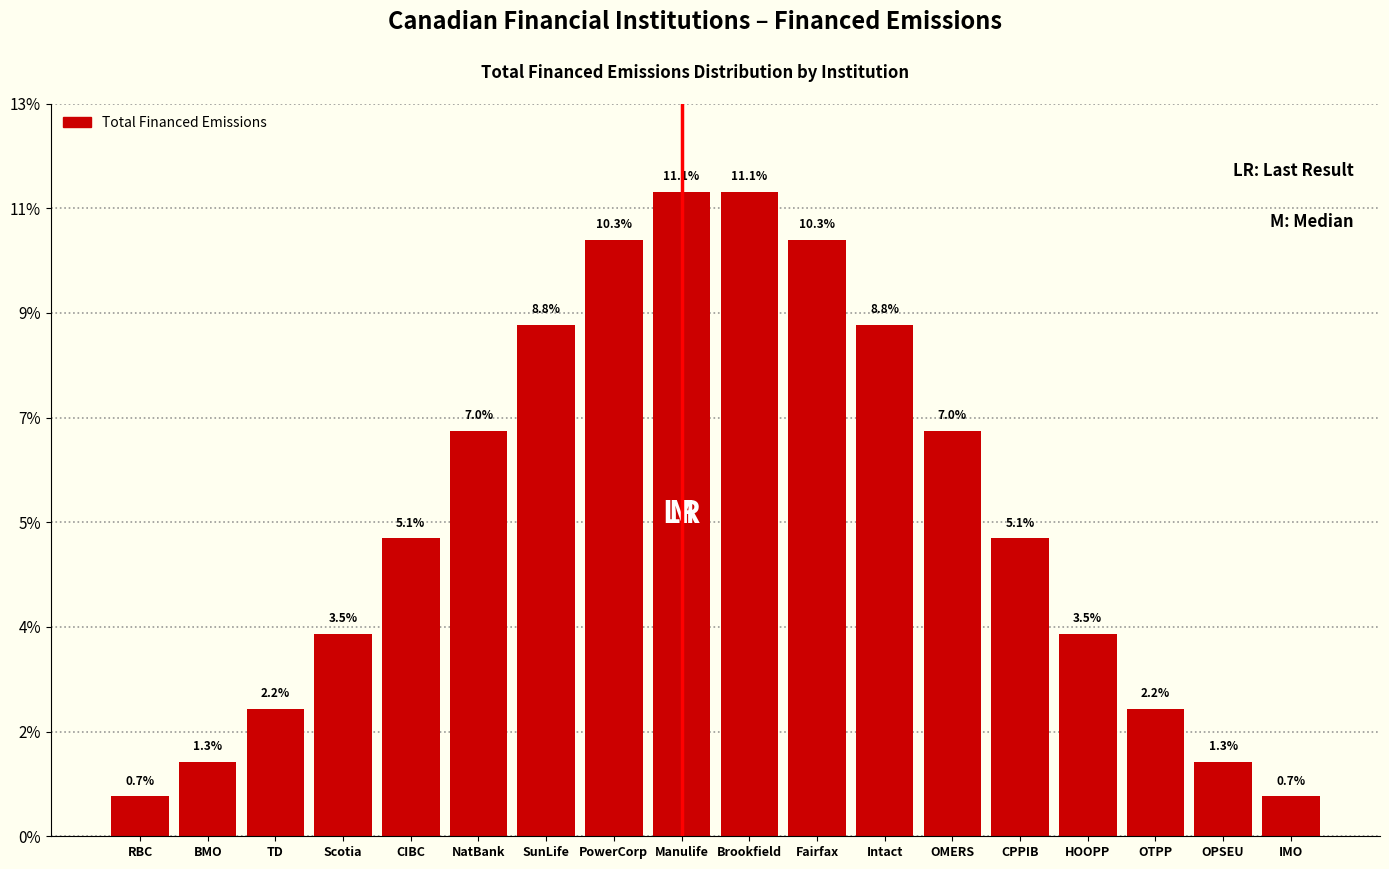

Does the chart contain any negative values?

No